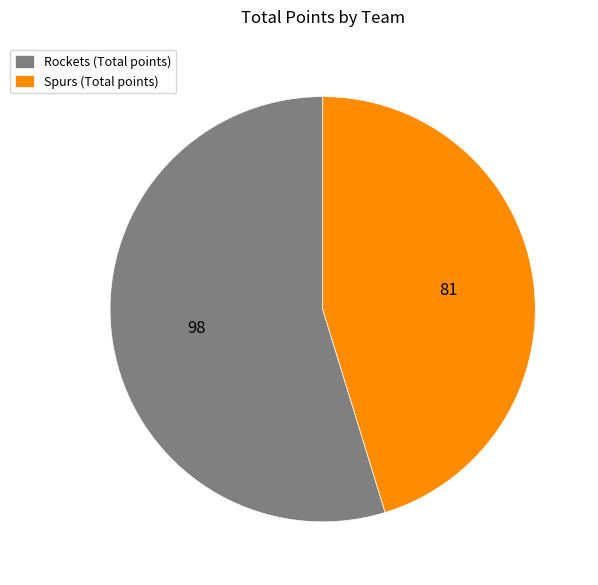

Is it true that Spurs is 45% of the pie?

True